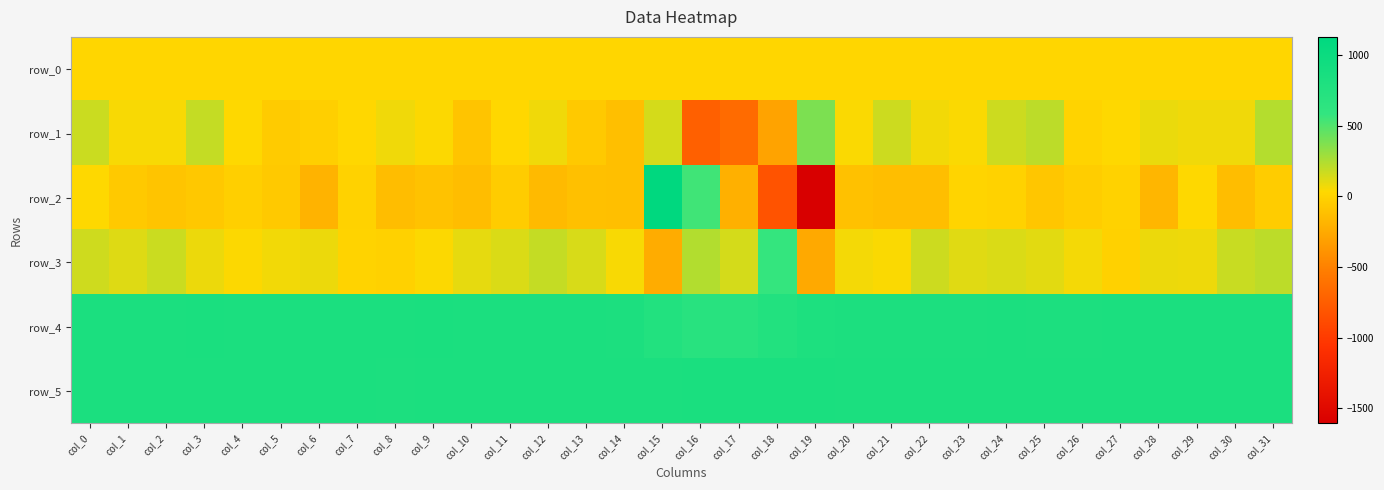

How many values in row_2 are above zero?

6